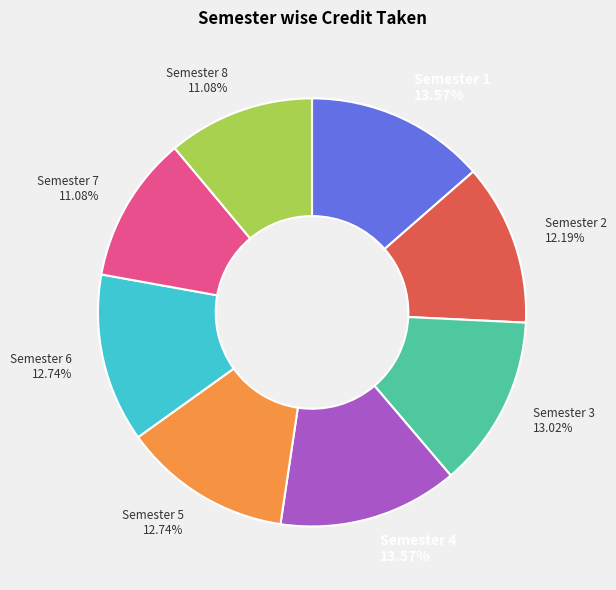

True or false: Semester 6 accounts for 20% of the total.

False